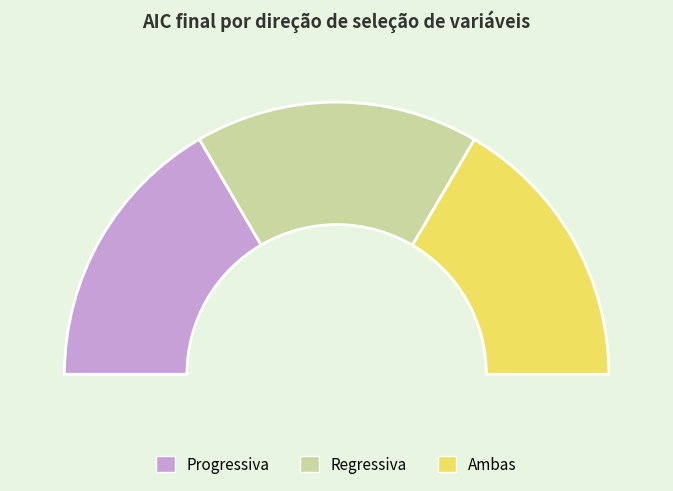

To the nearest percent, what is the average slice percentage?

33%